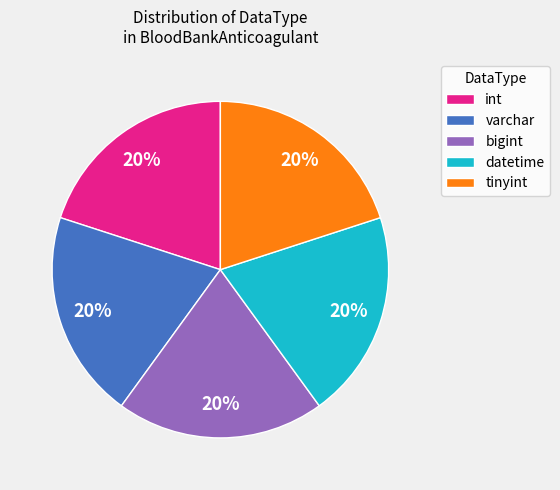

The bigint slice represents 20% of the pie. True or false?

True